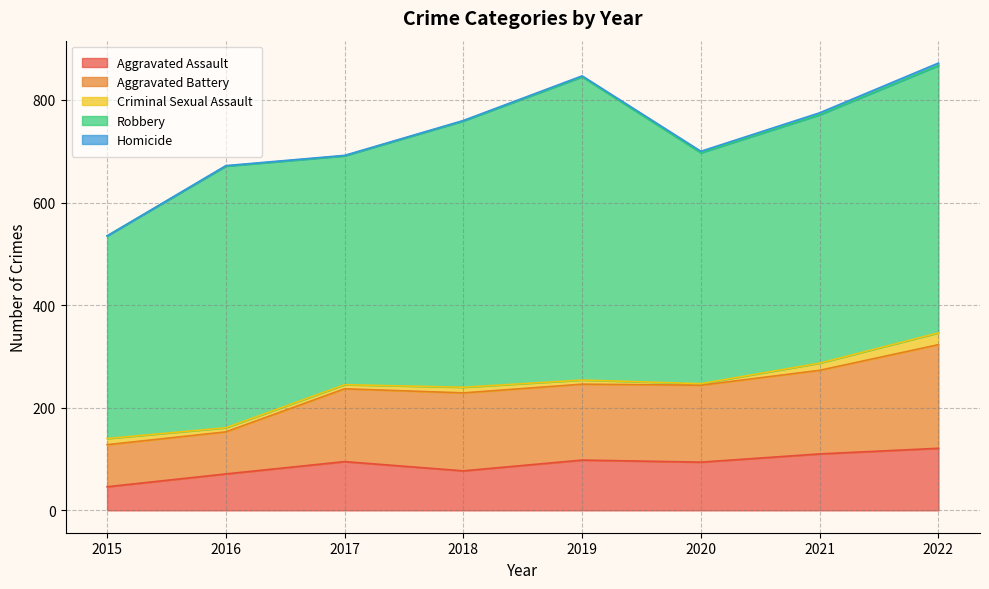

At which category is the sum across all series the highest?

2022